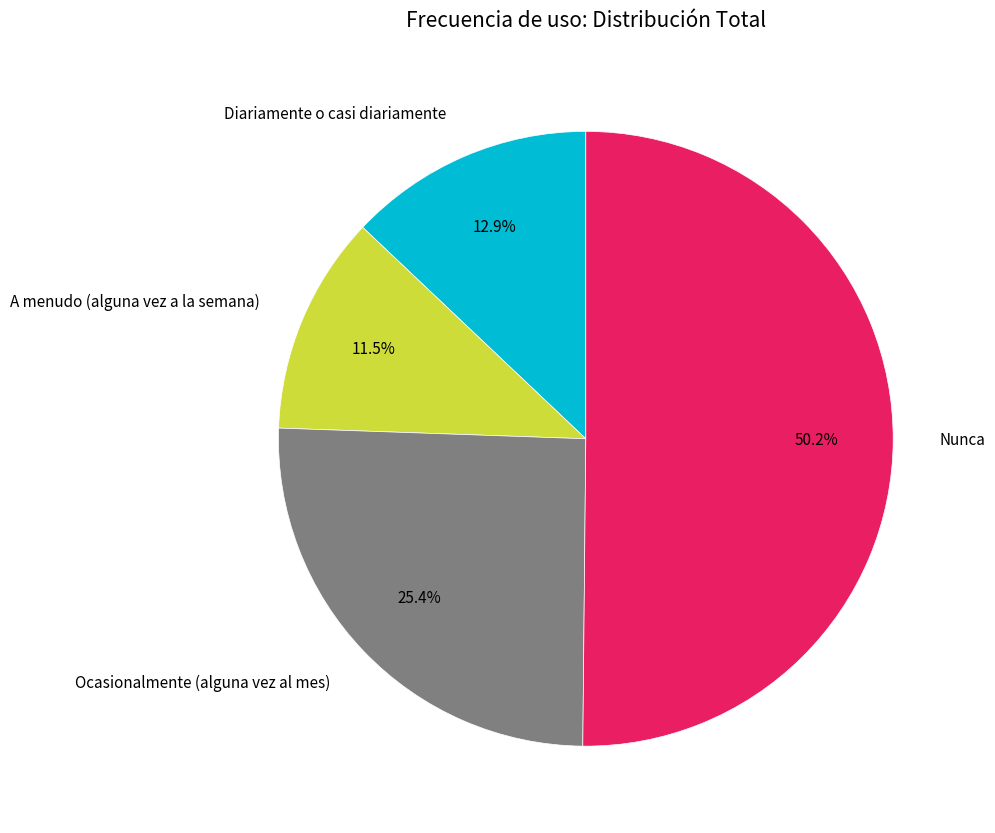

Which category has the biggest portion of the pie?

Nunca